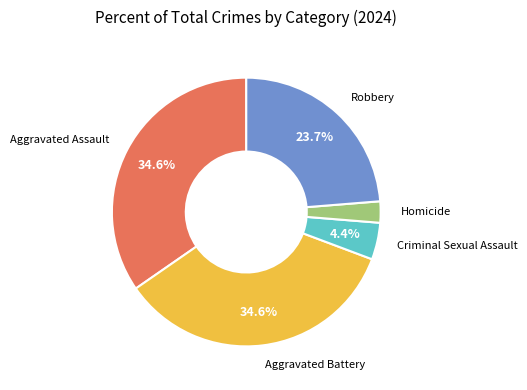

How many segments does this pie chart have?

5